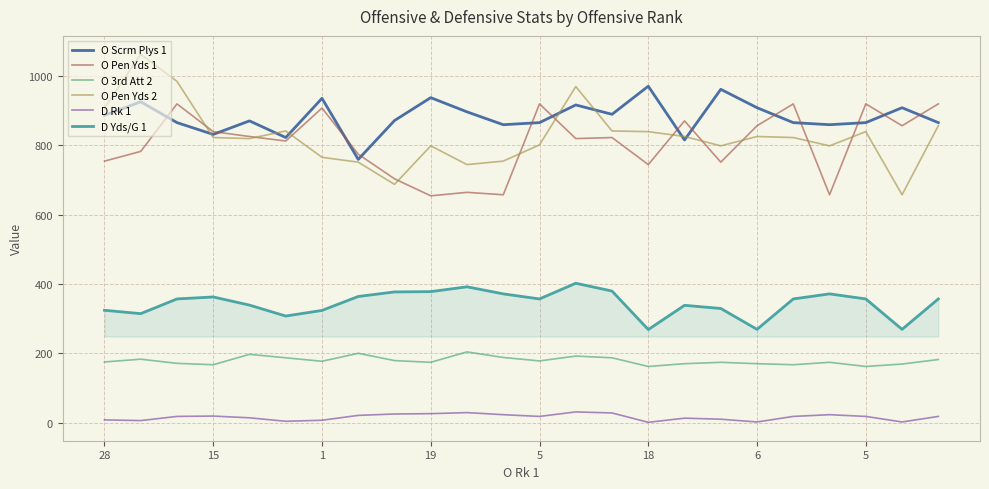

What is the maximum value for O 3rd Att 2?

204.0